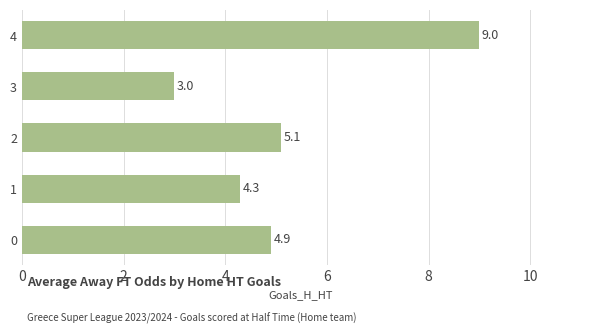

What is the sum of all values?

26.3